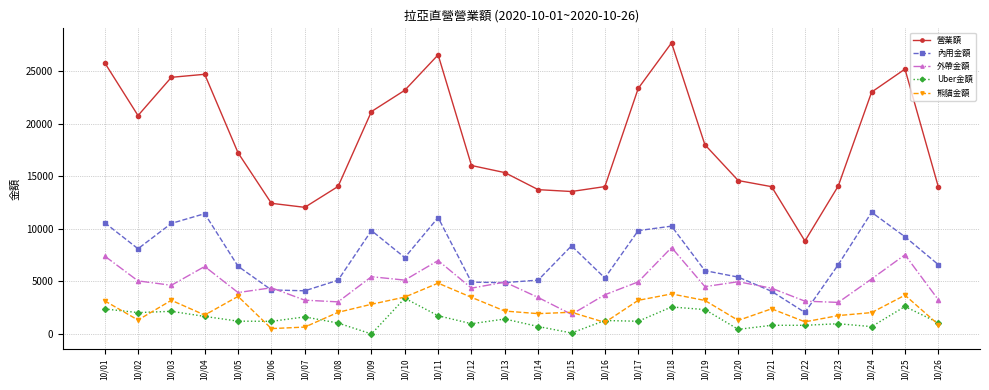

True or false: 熊貓金額 has a value of 5106 at 10/18.

False